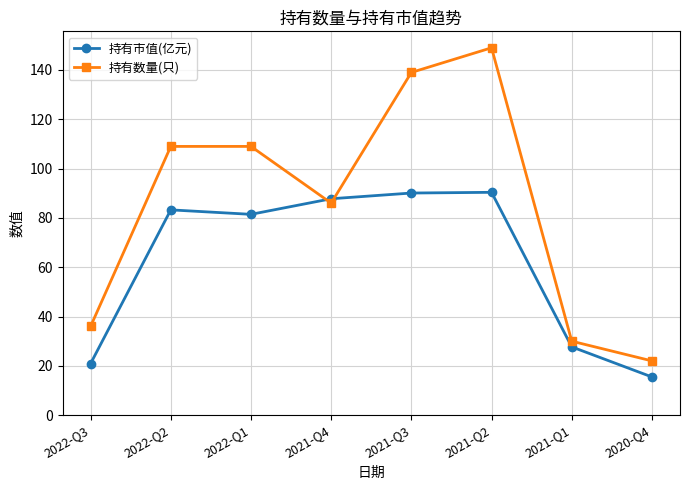

After their last crossing, which series has the higher values: 持有数量(只) or 持有市值(亿元)?

持有数量(只)